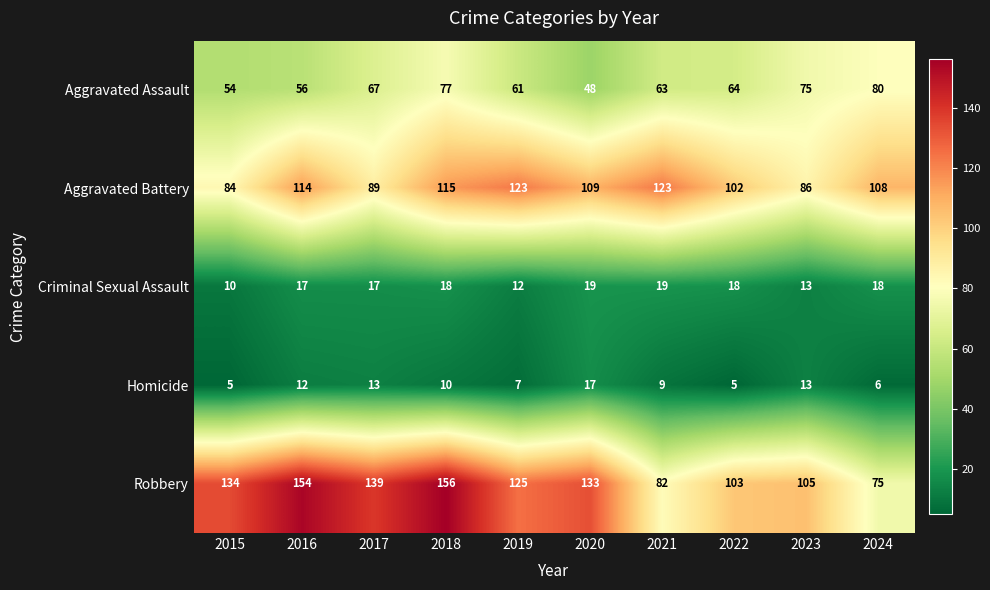

What is the total value across all series at 2023?

292